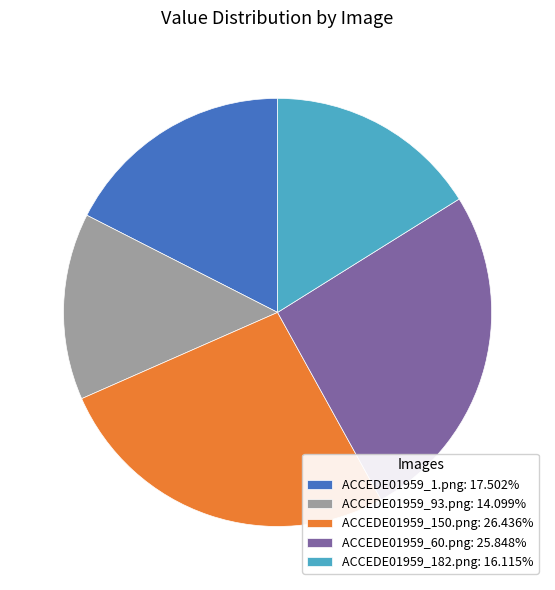

Which slice is the largest?

ACCEDE01959_150.png